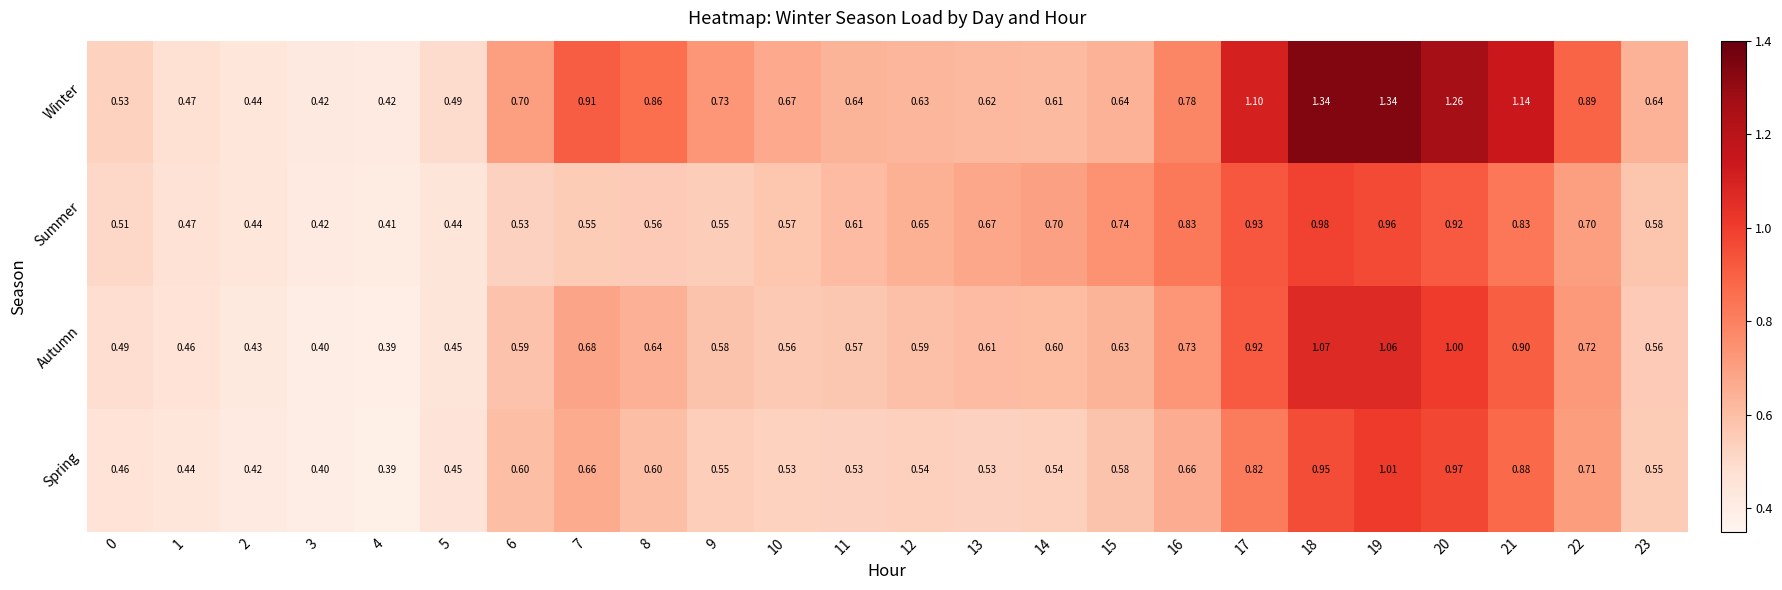

What is the difference between the highest and lowest values at 0?

0.1